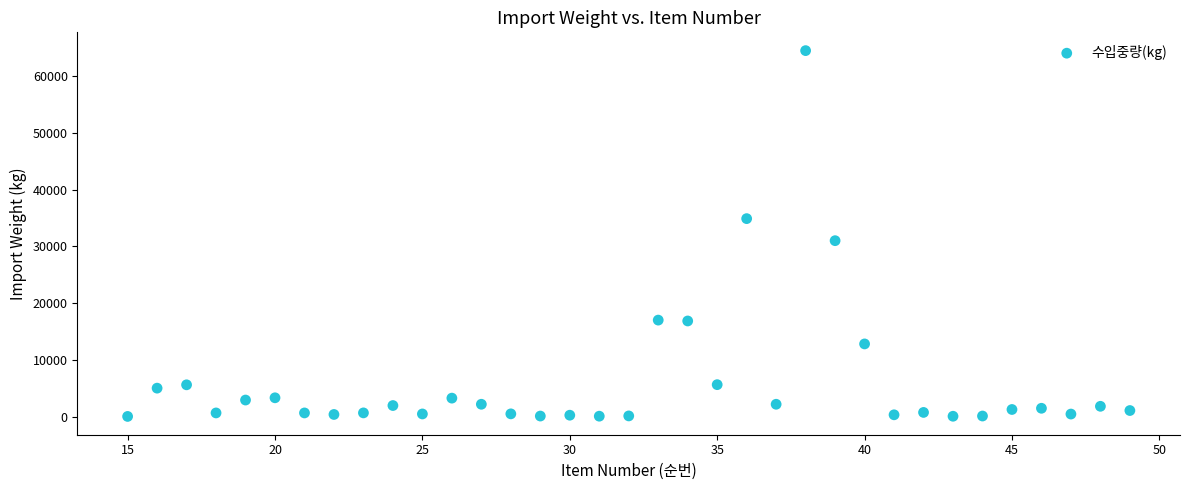

What Y value in the scatter plot is closest to 32268?

31008